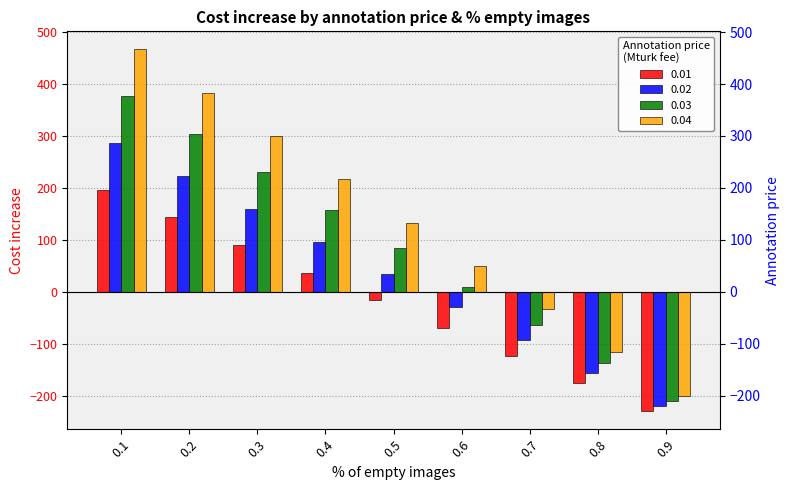

Reading left to right, extract all data points from this chart.

0.01: 0.1=196.7	0.2=143.3	0.3=90.0	0.4=36.7	0.5=-16.7	0.6=-70.0	0.7=-123.3	0.8=-176.7	0.9=-230.0
0.02: 0.1=286.7	0.2=223.3	0.3=160.0	0.4=96.7	0.5=33.3	0.6=-30.0	0.7=-93.3	0.8=-156.7	0.9=-220.0
0.03: 0.1=376.7	0.2=303.3	0.3=230.0	0.4=156.7	0.5=83.3	0.6=10.0	0.7=-63.3	0.8=-136.7	0.9=-210.0
0.04: 0.1=466.7	0.2=383.3	0.3=300.0	0.4=216.7	0.5=133.3	0.6=50.0	0.7=-33.3	0.8=-116.7	0.9=-200.0